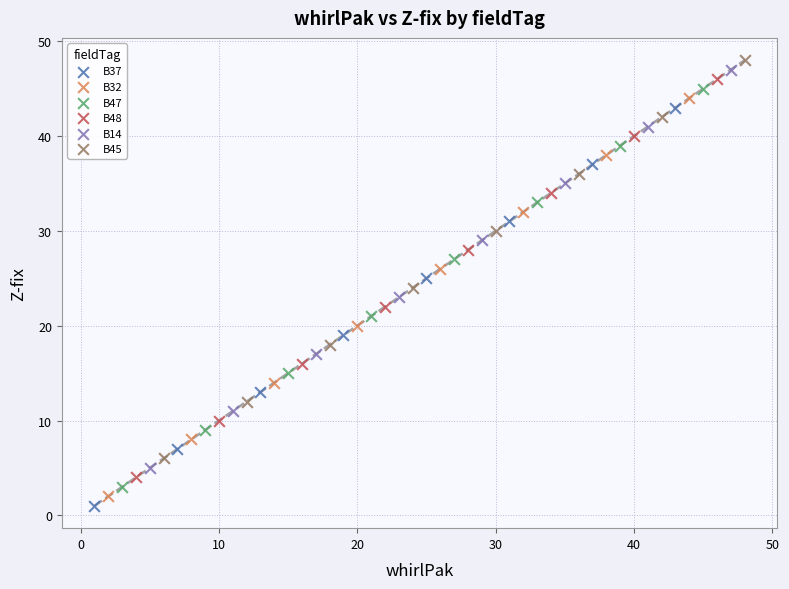

What are all the series names shown in the legend?

B37, B32, B47, B48, B14, B45